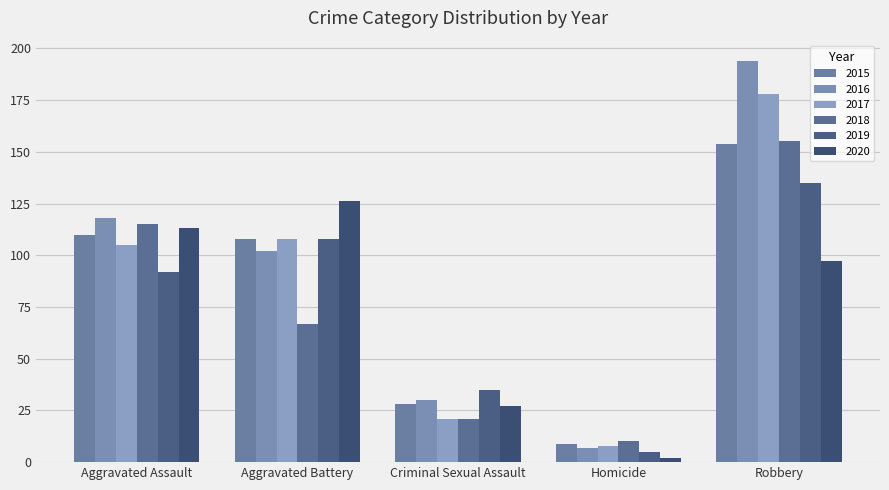

Reading left to right, what are all the values shown in this chart?

2015: 110	108	28	9	154
2016: 118	102	30	7	194
2017: 105	108	21	8	178
2018: 115	67	21	10	155
2019: 92	108	35	5	135
2020: 113	126	27	2	97